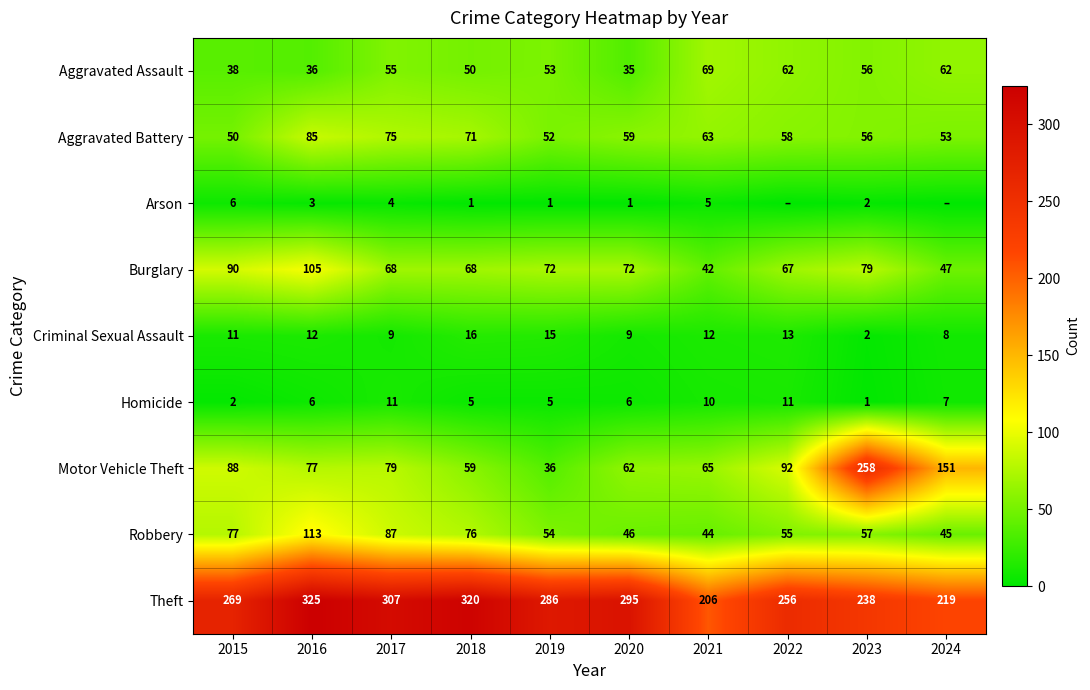

What is the difference between the second highest and second lowest values in the Criminal Sexual Assault series?

7